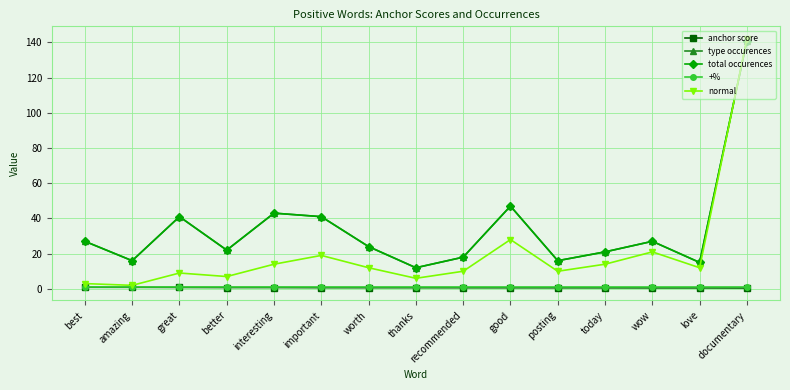

How many lines are shown in the chart?

5